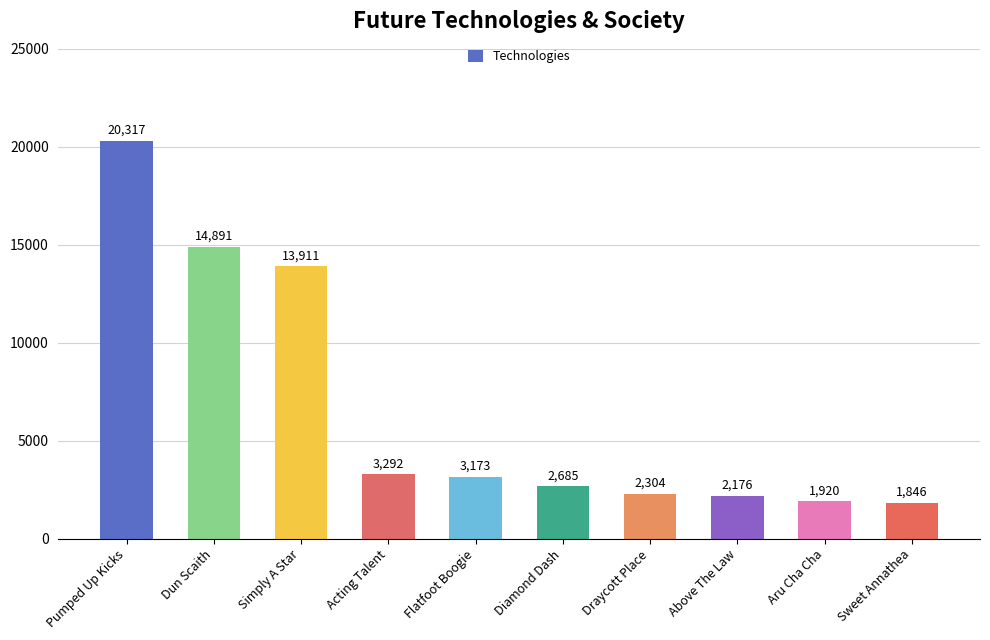

What is the difference between the maximum and minimum values?

18471.5